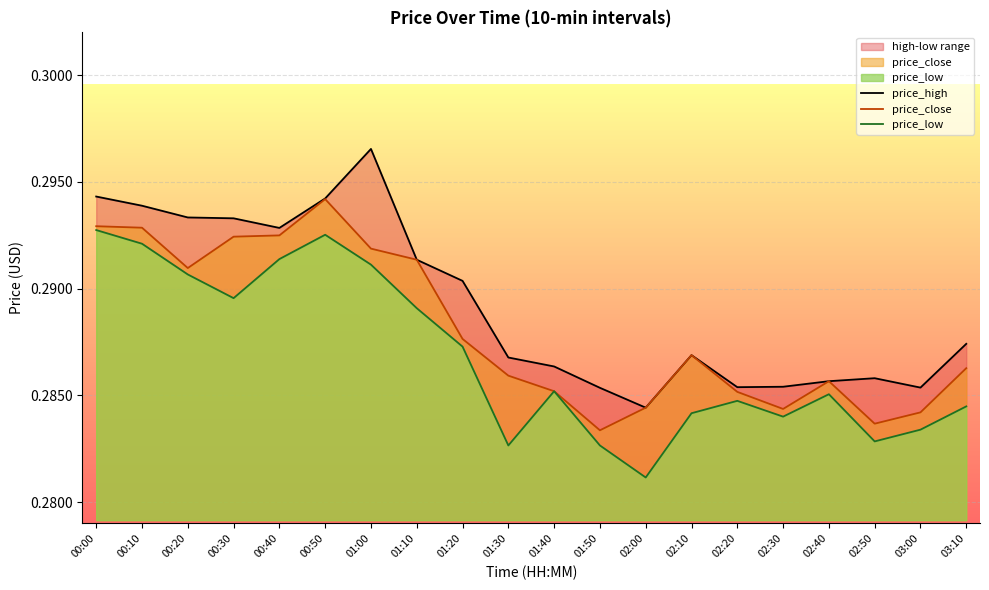

What is the greatest value displayed?

0.3